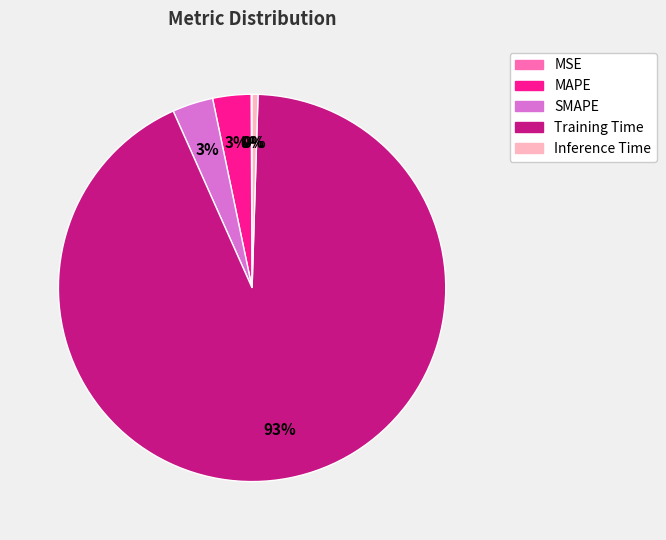

Does Training Time account for over 50% of the chart?

Yes